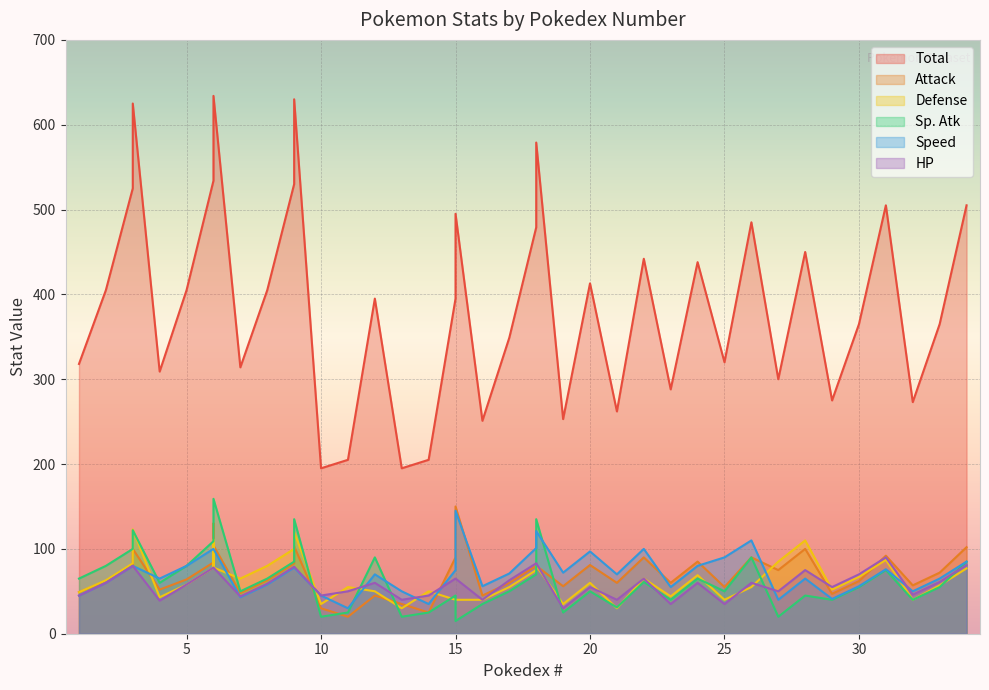

The value of Sp. Atk at 4 is 90. True or false?

False